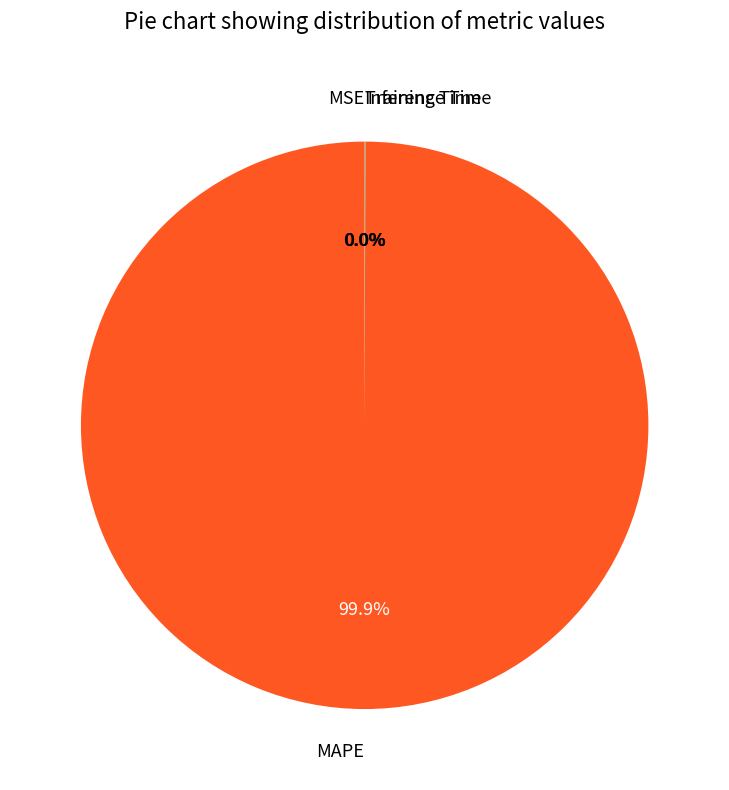

Which category has the biggest portion of the pie?

MAPE